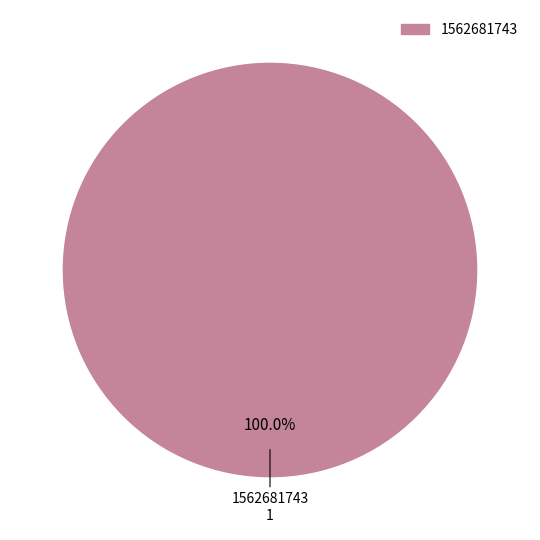

Rank the categories by value from highest to lowest.

1562681743